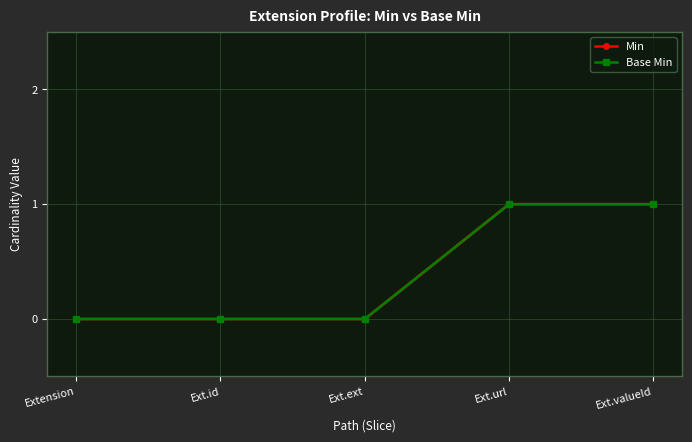

How many lines are shown in the chart?

2